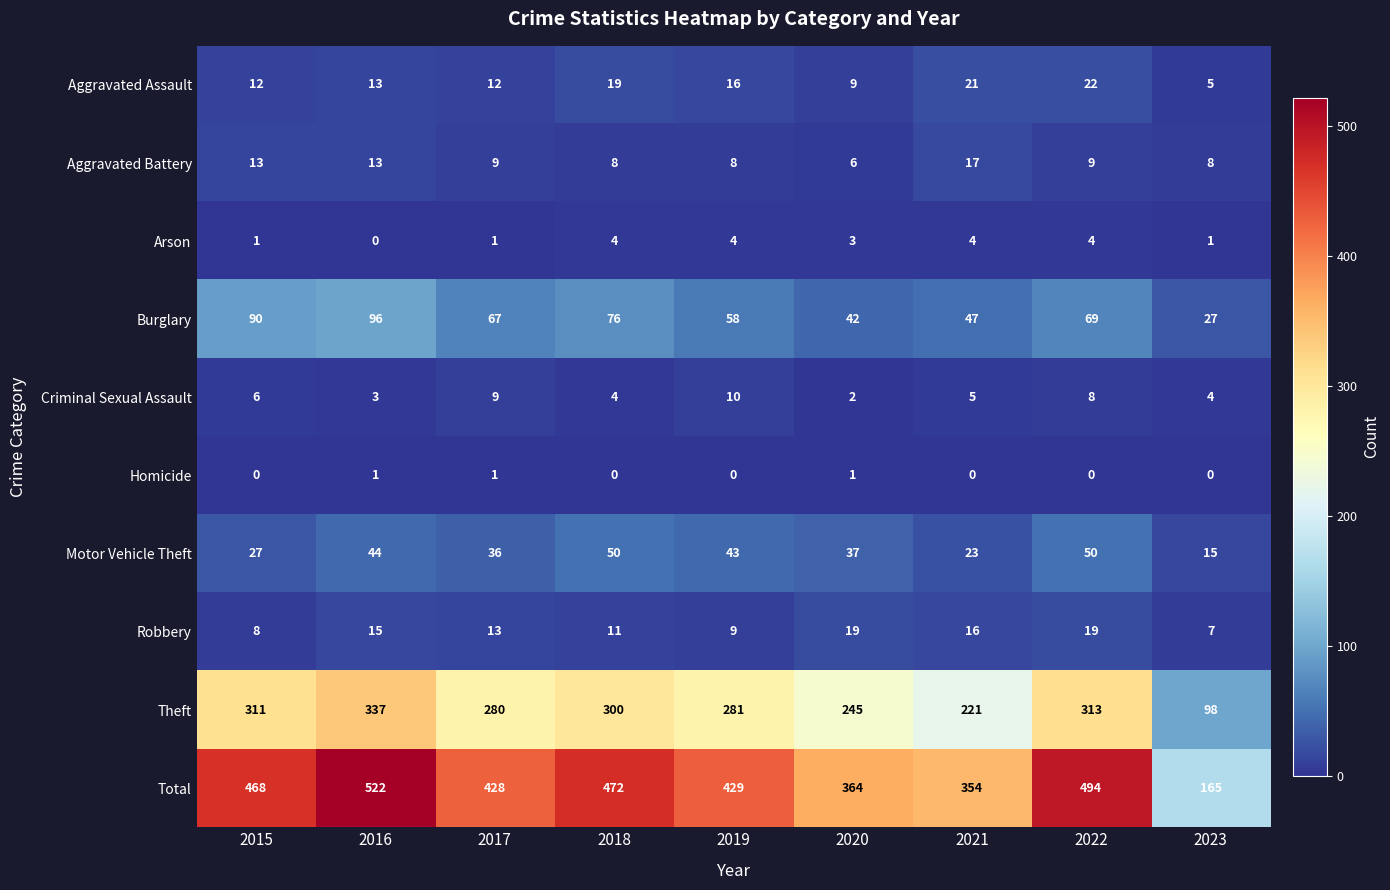

Rank the series at 2020 from lowest to highest value.

Homicide, Criminal Sexual Assault, Arson, Aggravated Battery, Aggravated Assault, Robbery, Motor Vehicle Theft, Burglary, Theft, Total